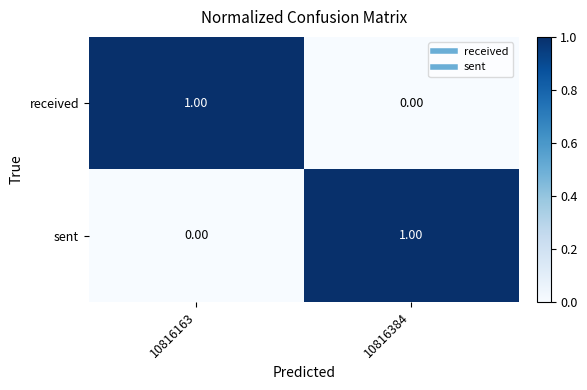

Is the value of sent at 10816384 greater than the value of received at 10816384?

Yes